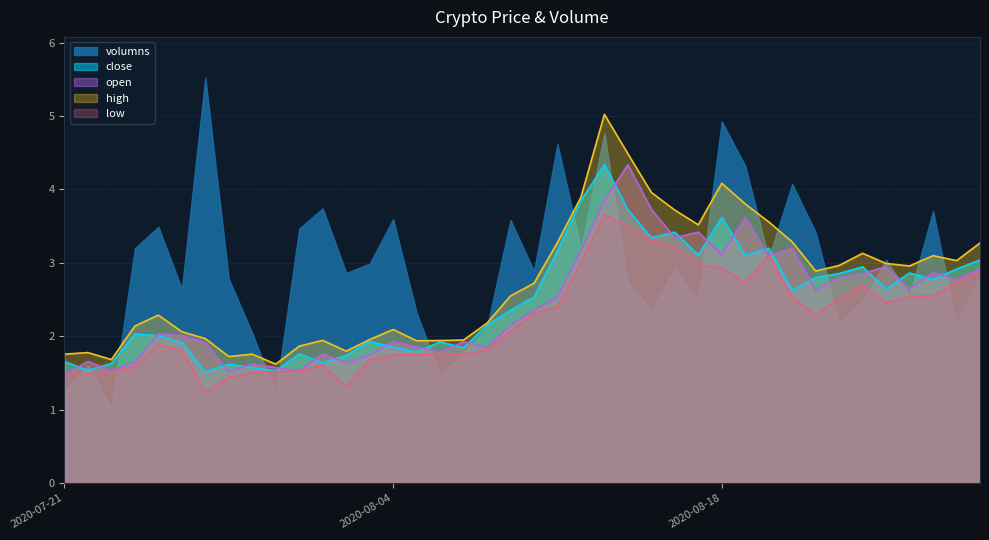

What is the sum of the close values at 2020-08-21 and 2020-08-15?

6.0